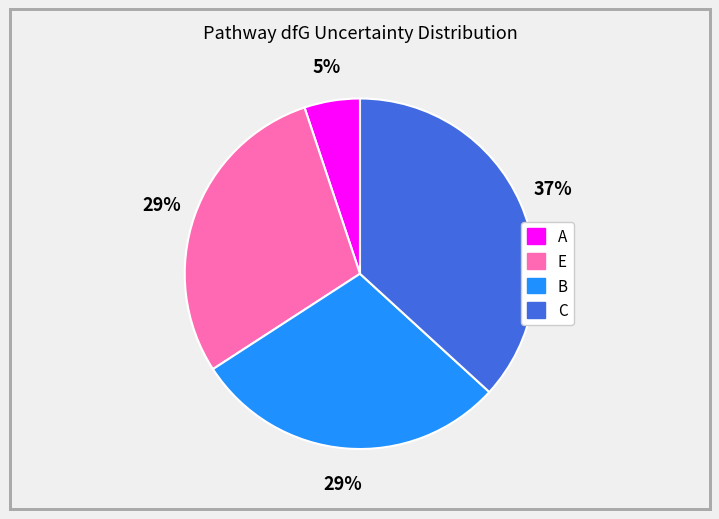

Is it true that B is 16% of the pie?

False